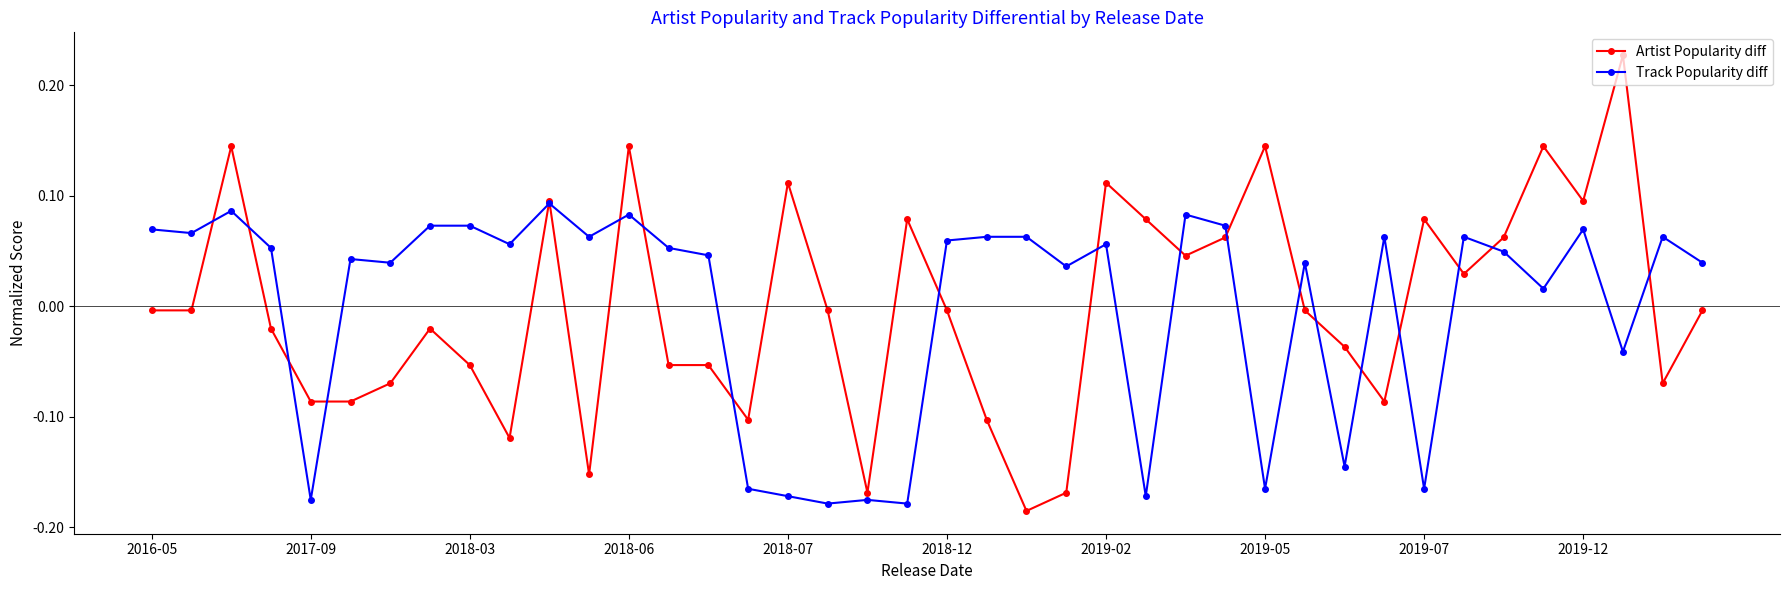

Which series has the largest range (max minus min)?

Artist Popularity diff